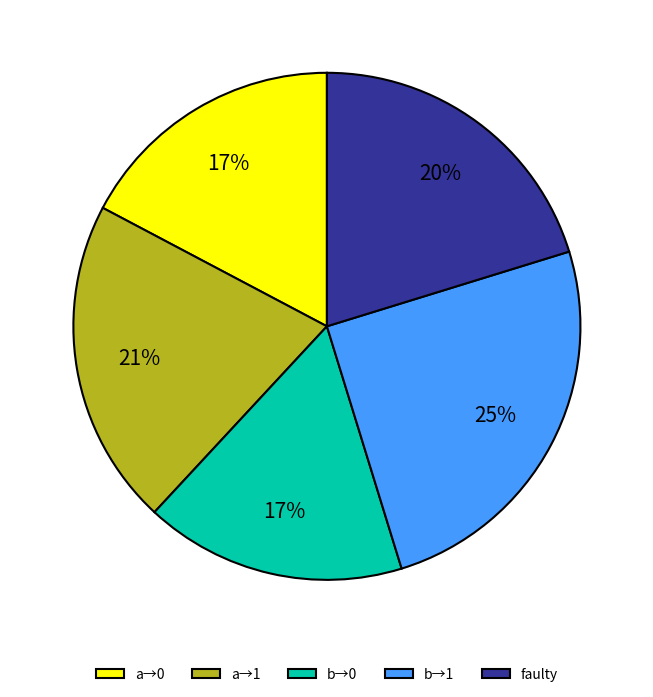

How many slices are in this pie chart?

5